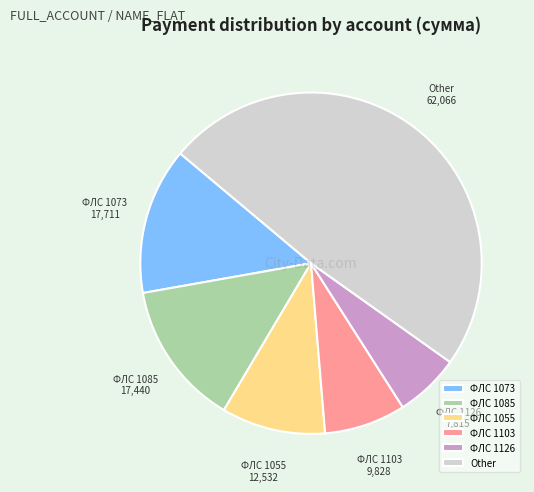

Which category has the biggest portion of the pie?

Other